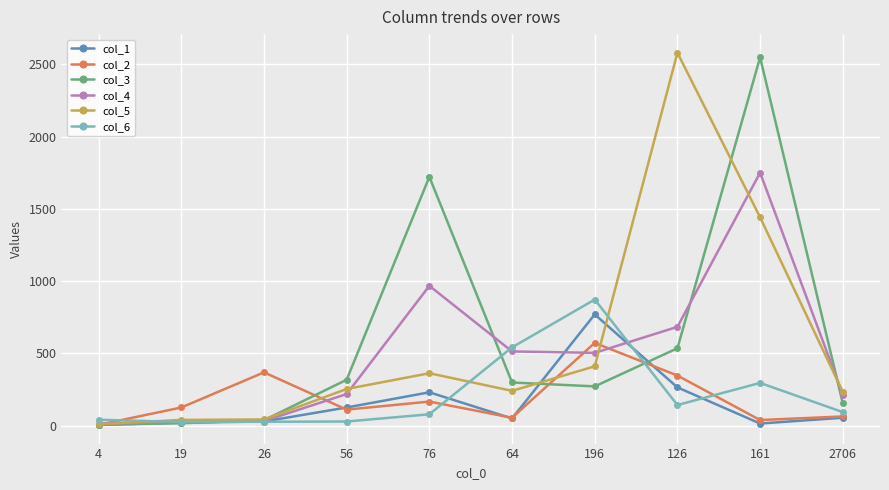

What is the value of the col_4 point at the 1st from the left?

14